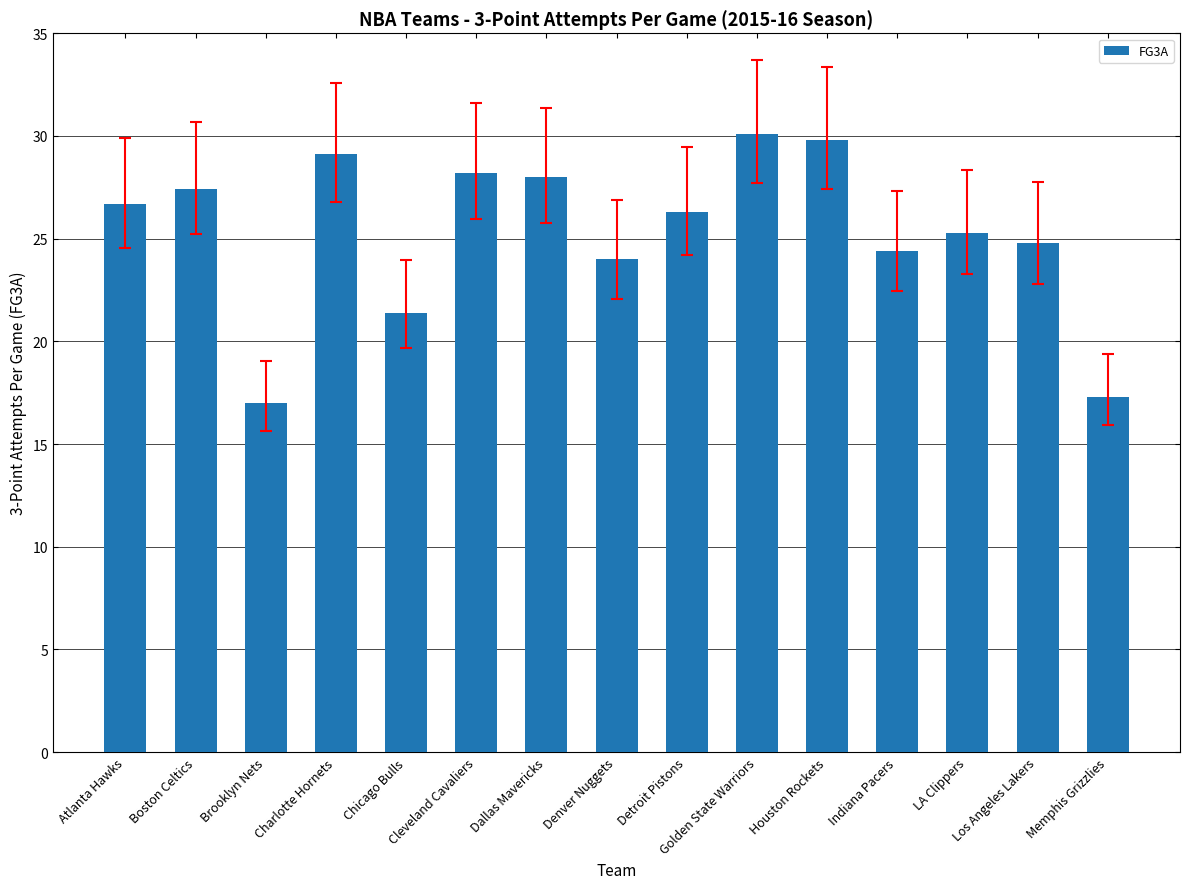

True or false: the data shows 43.0 at Boston Celtics.

False